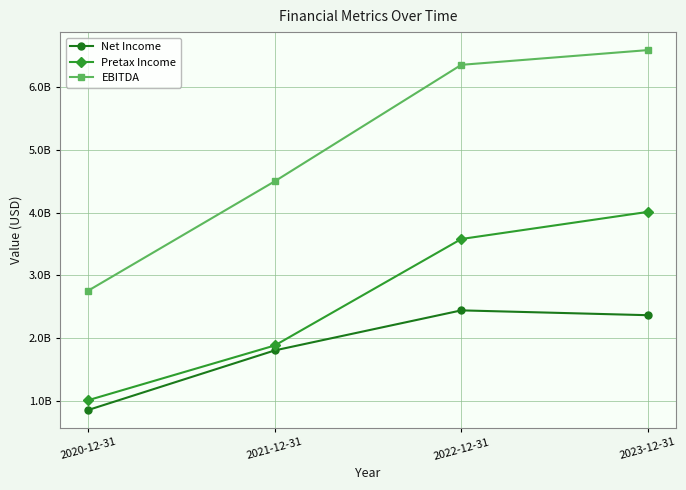

Which series has the widest spread of values?

EBITDA